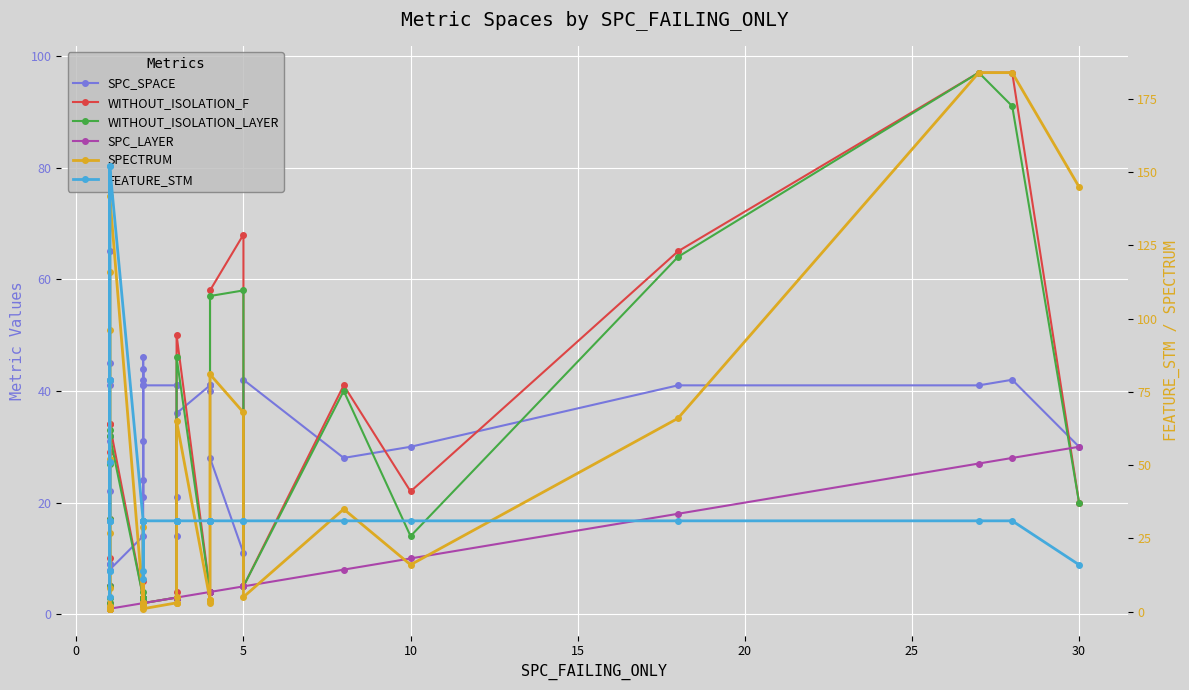

Reading left to right, list all the values displayed in this chart.

SPC_SPACE: 22	65	42	5	32	31	5	45	41	9	9	42	8	14	44	41	31	21	24	46	42	41	41	41	21	14	36	41	41	41	40	28	11	42	28	30	41	41	42	30
WITHOUT_ISOLATION_F: 17	10	1	34	1	5	29	2	1	1	1	1	34	3	3	2	6	3	3	3	2	2	3	3	3	4	50	4	4	4	4	58	68	5	41	22	65	97	97	20
WITHOUT_ISOLATION_LAYER: 17	3	1	33	1	5	27	2	1	1	1	1	32	3	3	2	4	3	3	3	2	2	3	3	3	3	46	4	4	4	4	57	58	5	40	14	64	97	91	20
SPC_LAYER: 1	1	1	1	1	1	1	1	1	1	1	1	1	2	2	2	2	2	2	2	2	2	3	3	3	3	3	4	4	4	4	4	5	5	8	10	18	27	28	30
SPECTRUM: 96	27	1	116	1	8	52	2	1	1	1	1	142	3	3	2	29	3	3	3	2	1	3	3	3	5	65	4	3	4	4	81	68	5	35	16	66	184	184	145
FEATURE_STM: 14	14	31	152	79	79	51	31	31	51	5	31	152	31	31	31	11	14	31	31	31	31	31	31	31	31	31	31	31	31	31	31	31	31	31	31	31	31	31	16